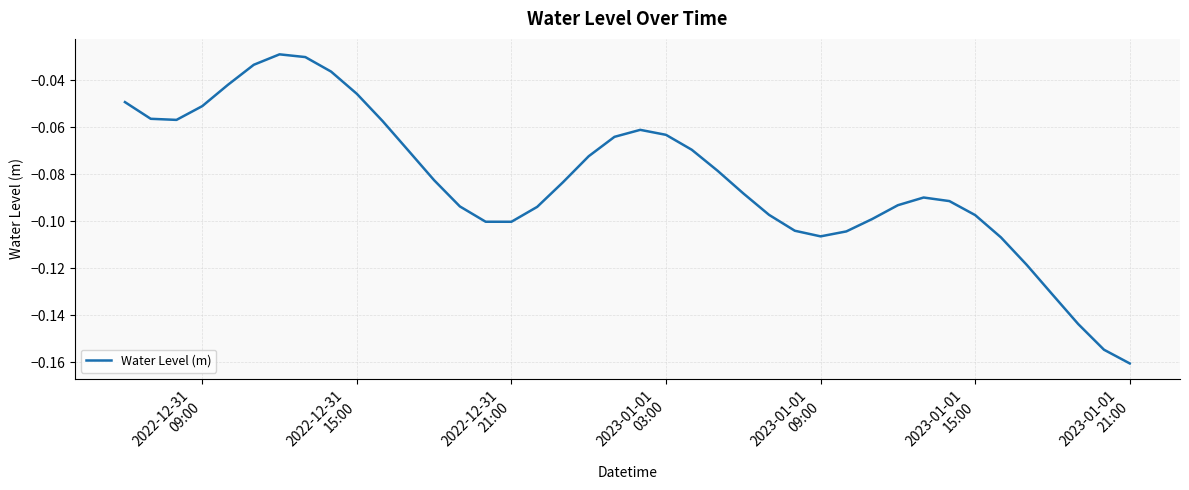

How many lines are shown in the chart?

1